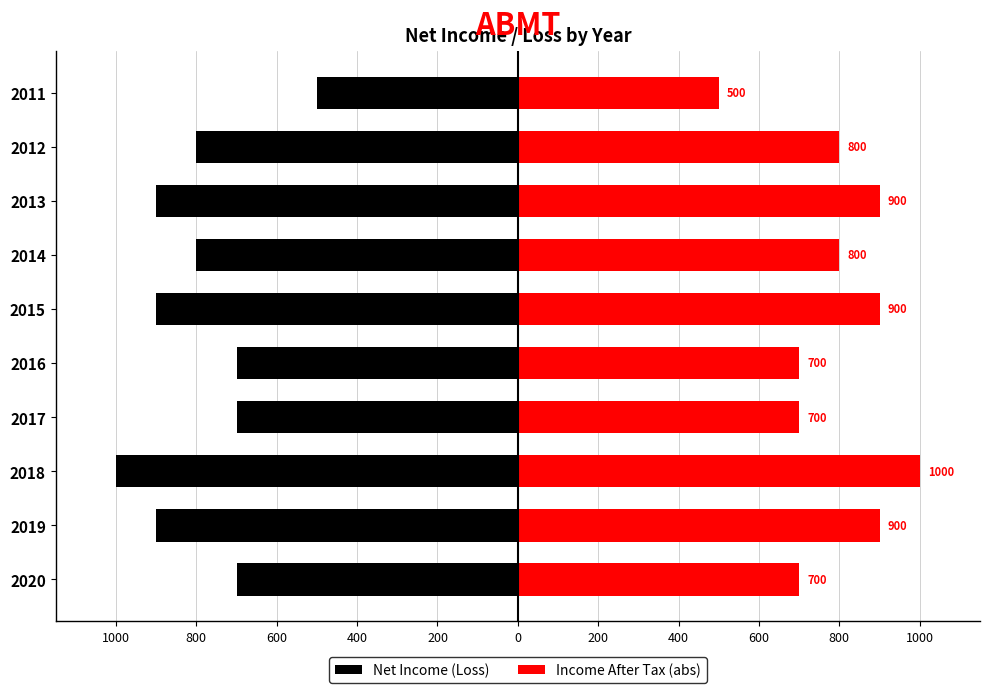

How many distinct data groups are displayed?

2